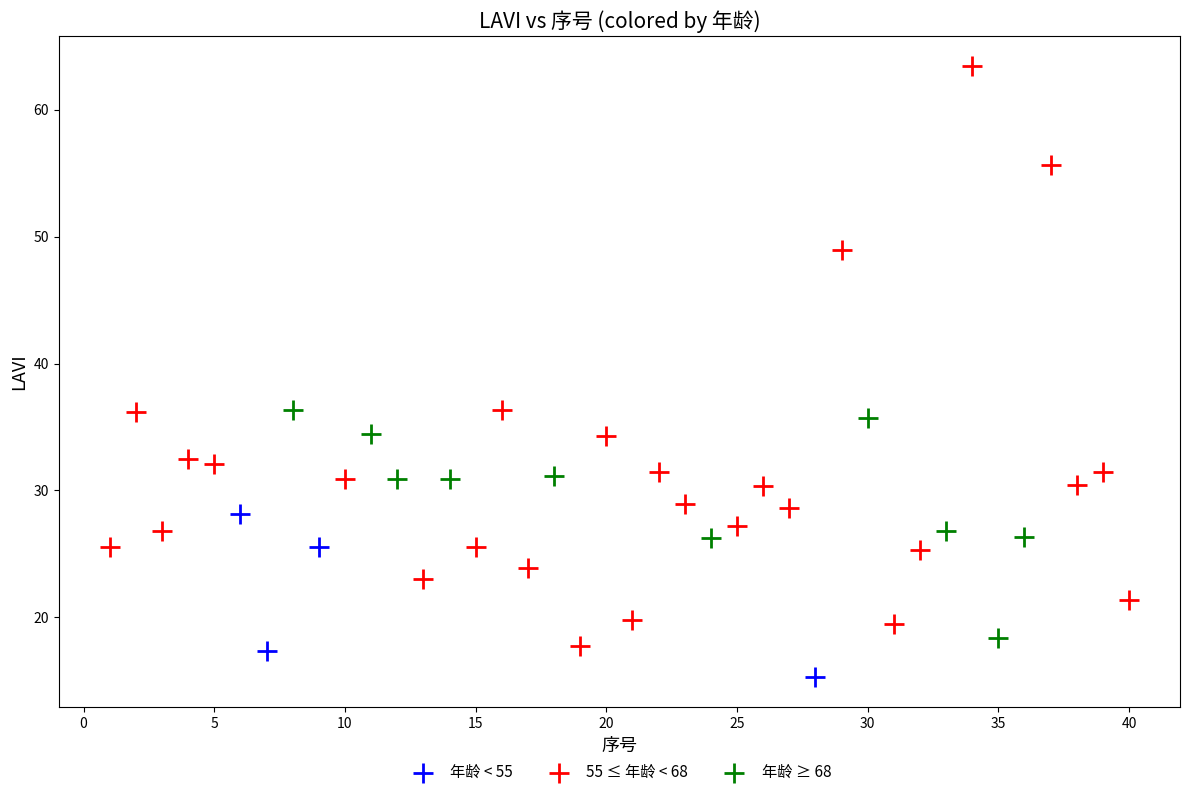

Which series contains the highest Y value?

55 ≤ 年龄 < 68